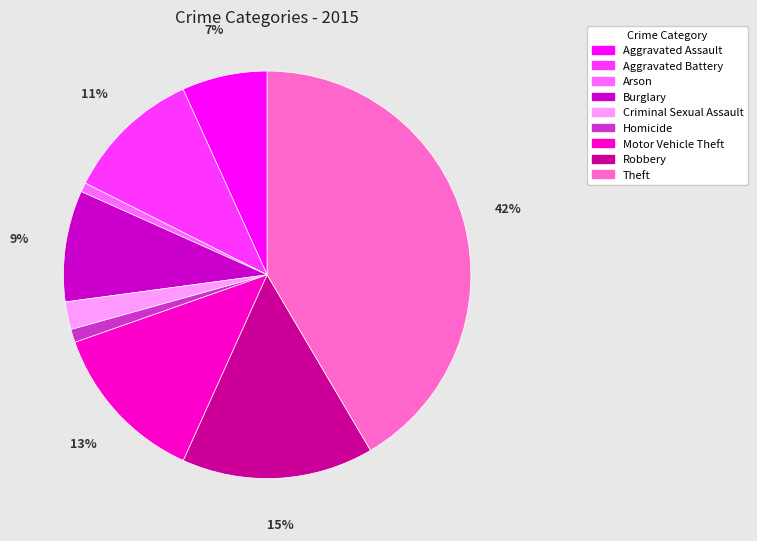

Combined, do Aggravated Assault and Robbery account for over 50%?

No